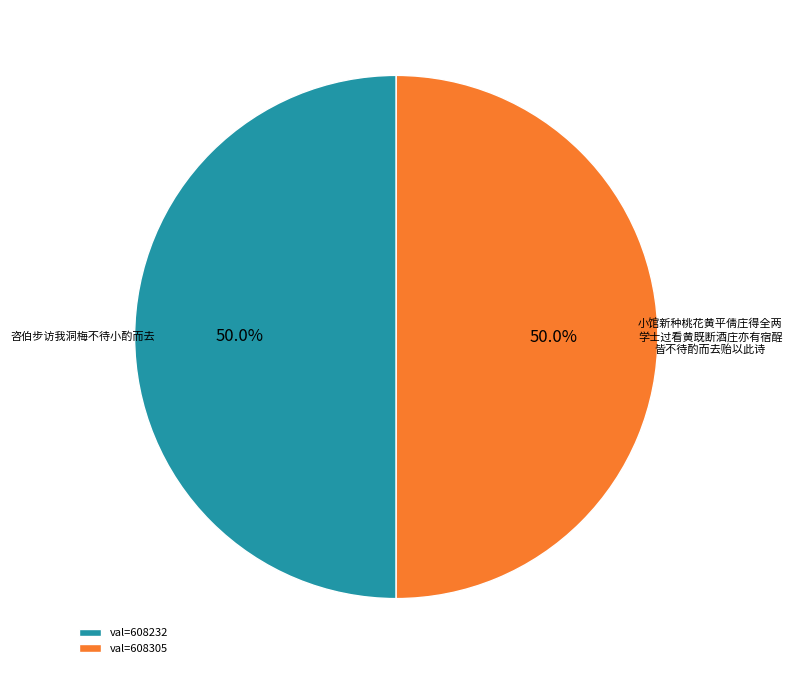

How many segments does this pie chart have?

2